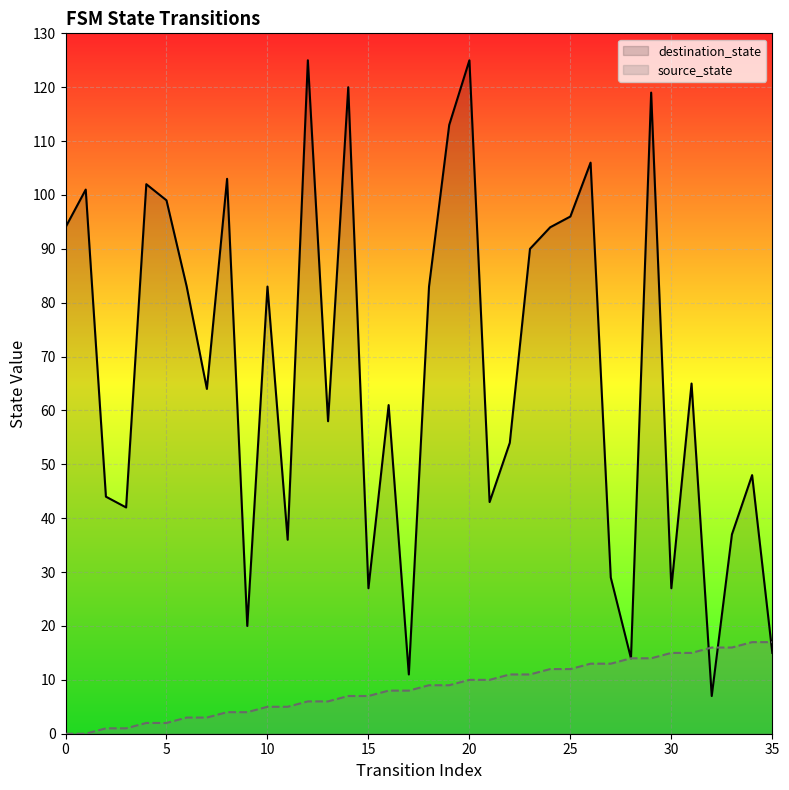

What is the value of the source_state point at the 12th from the left?

5